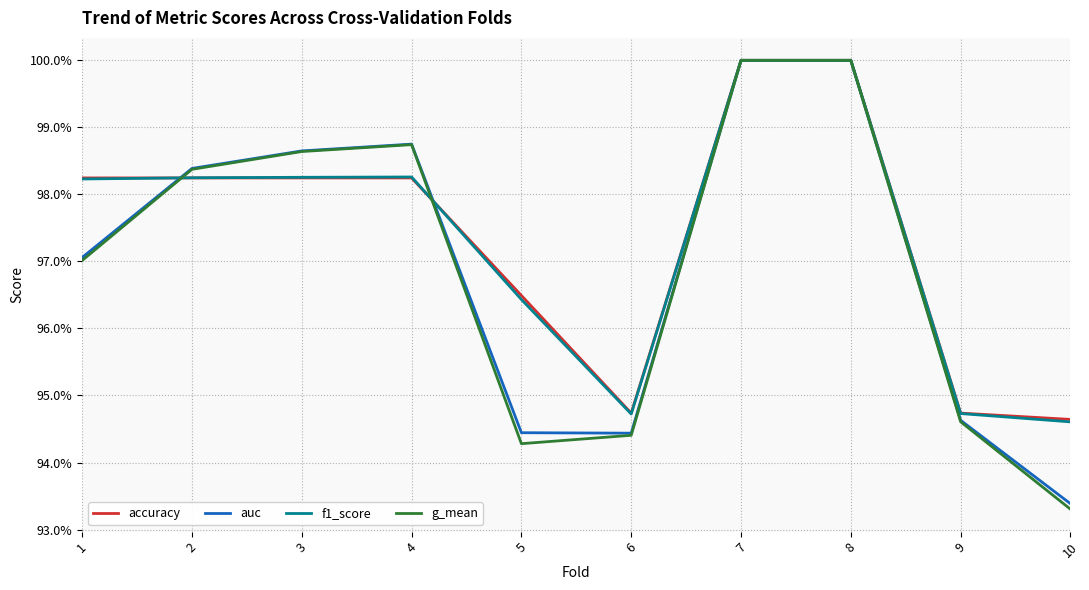

Where is the first local minimum for accuracy?

6